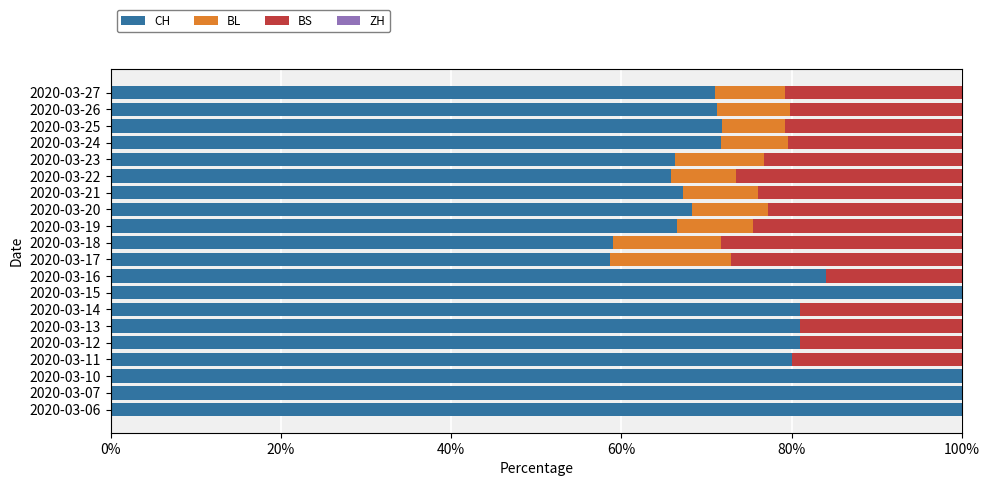

What is the highest value of the CH series?

100.0